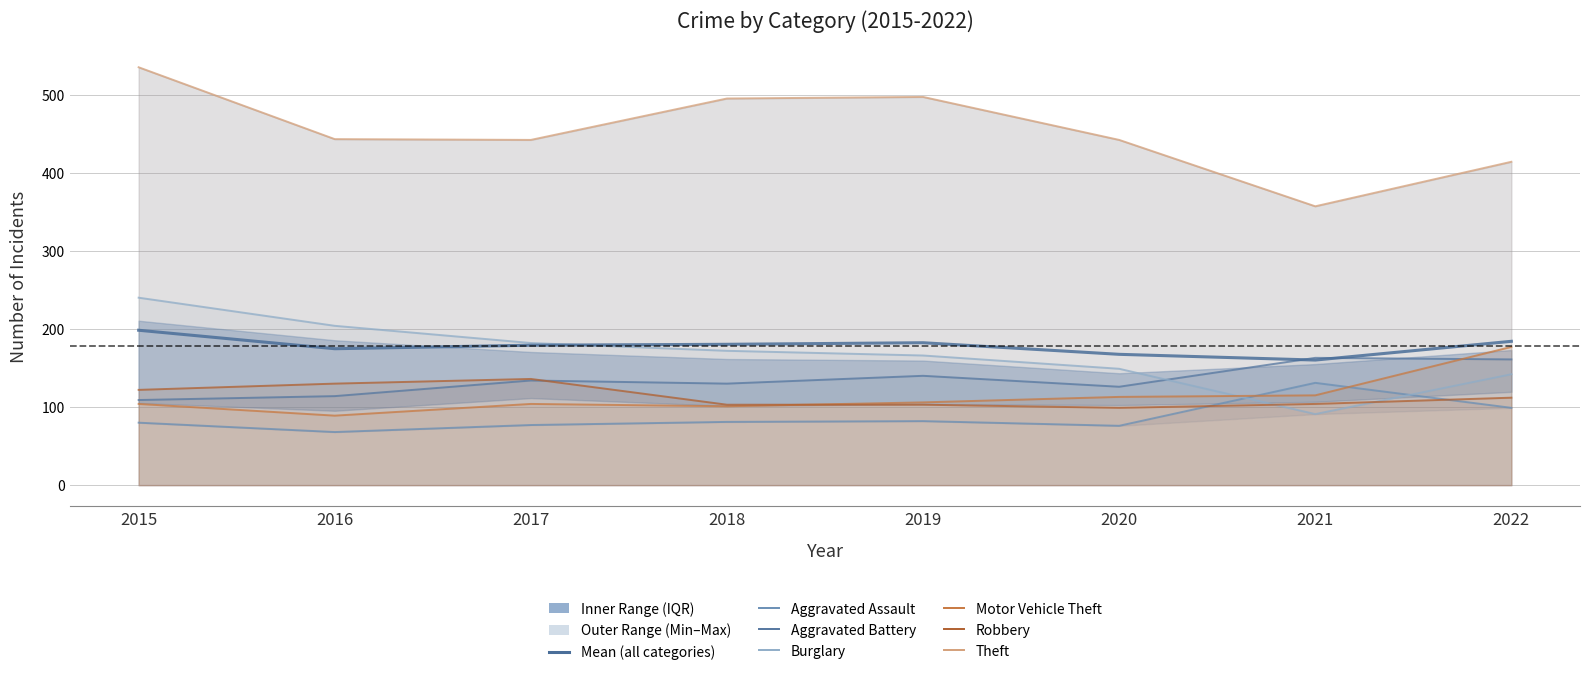

At which label does Aggravated Battery first exceed 134?

2019